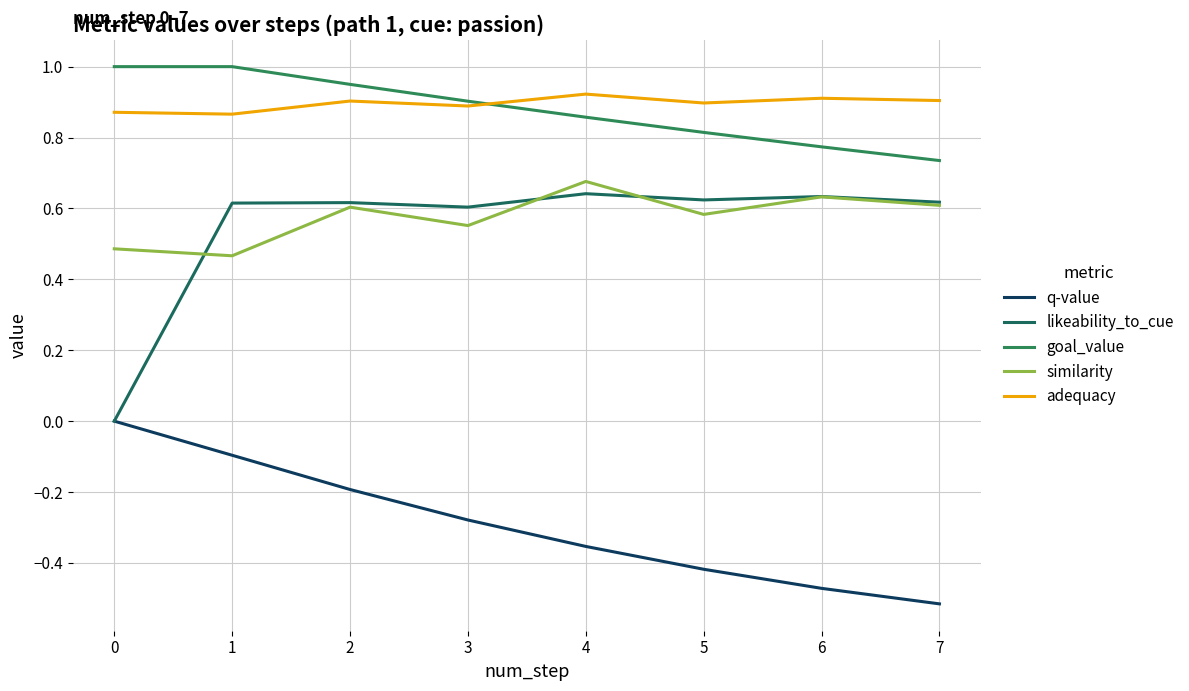

What are all the series names shown in the legend?

q-value, likeability_to_cue, goal_value, similarity, adequacy